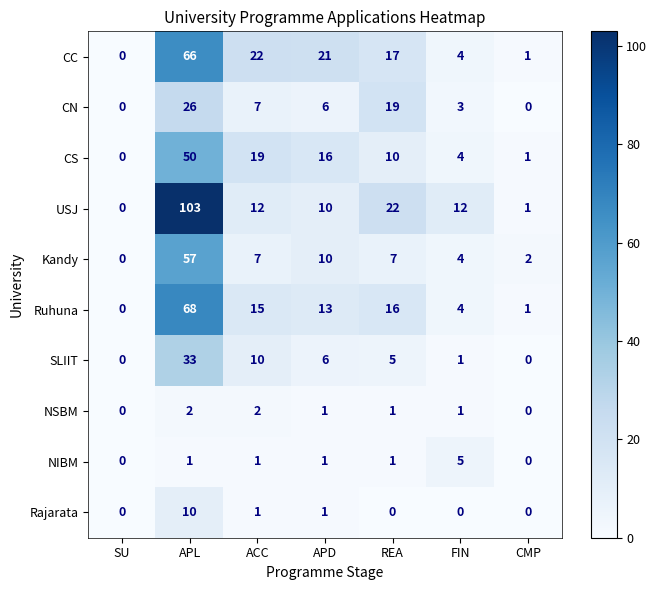

At which label is Ruhuna closest to 34?

REA